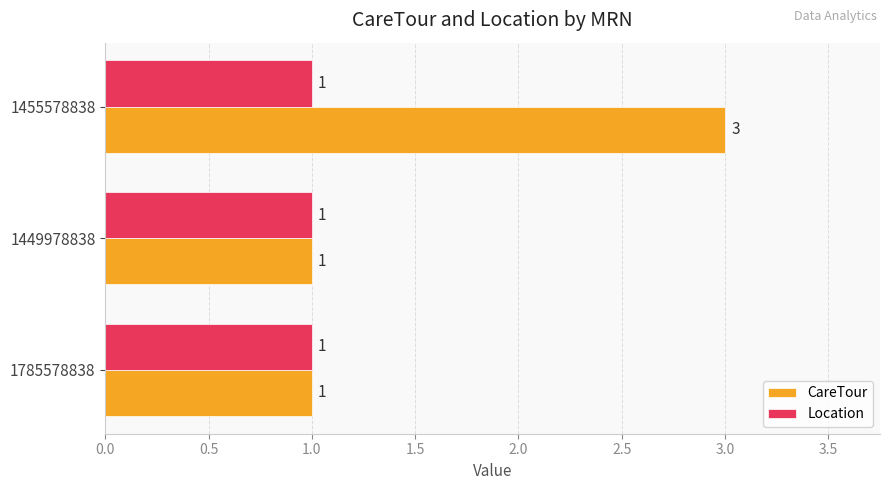

Rank the series at 1455578838 from highest to lowest value.

CareTour, Location